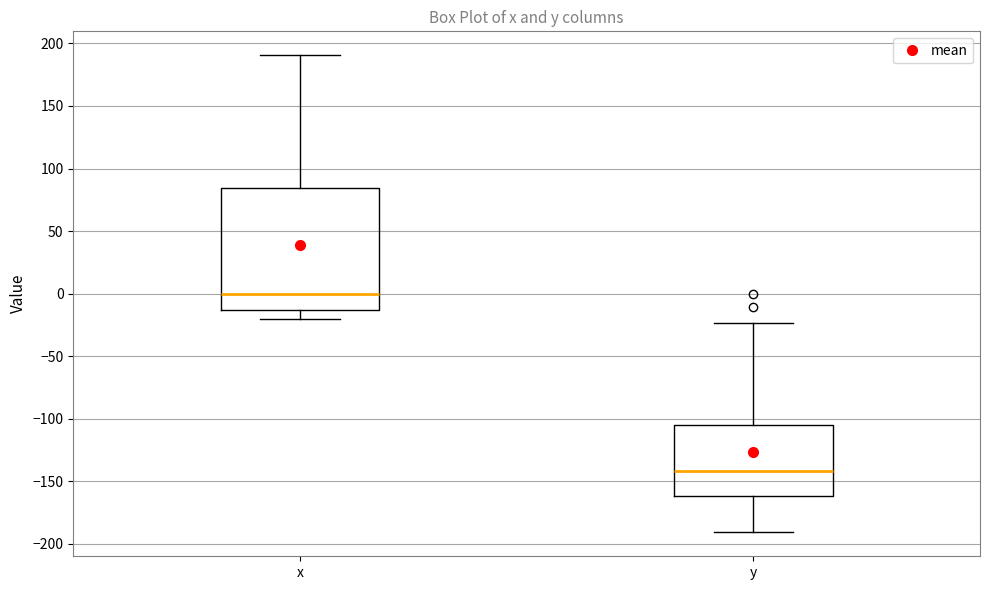

Reading left to right, transcribe this box plot: for each box, give where its median line is, the range the box spans, and where its two whiskers end, as read against the y-axis. The values are not printed on the chart, so give them approximately, as read against the axis.

x: median 0, box -15 to 85, whiskers -20 to 190
y: median -140, box -160 to -105, whiskers -190 to -25